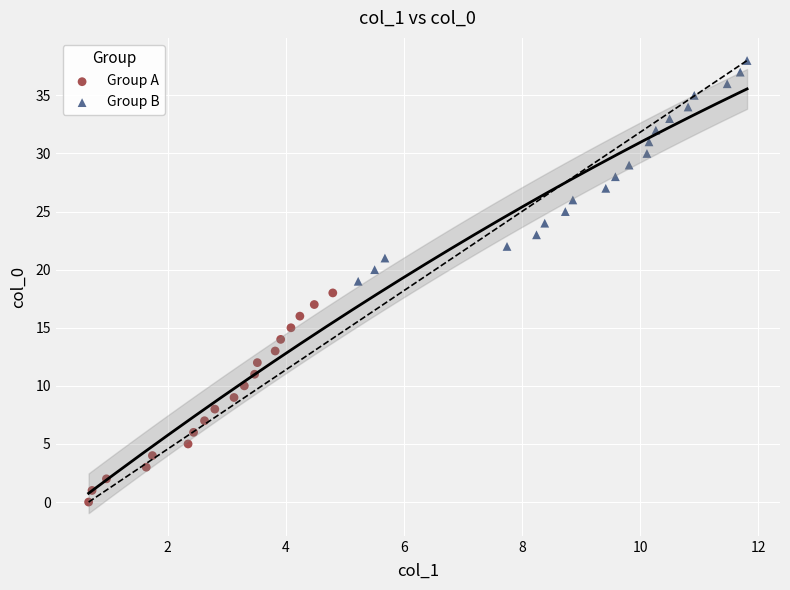

Which series contains the highest Y value?

Group B